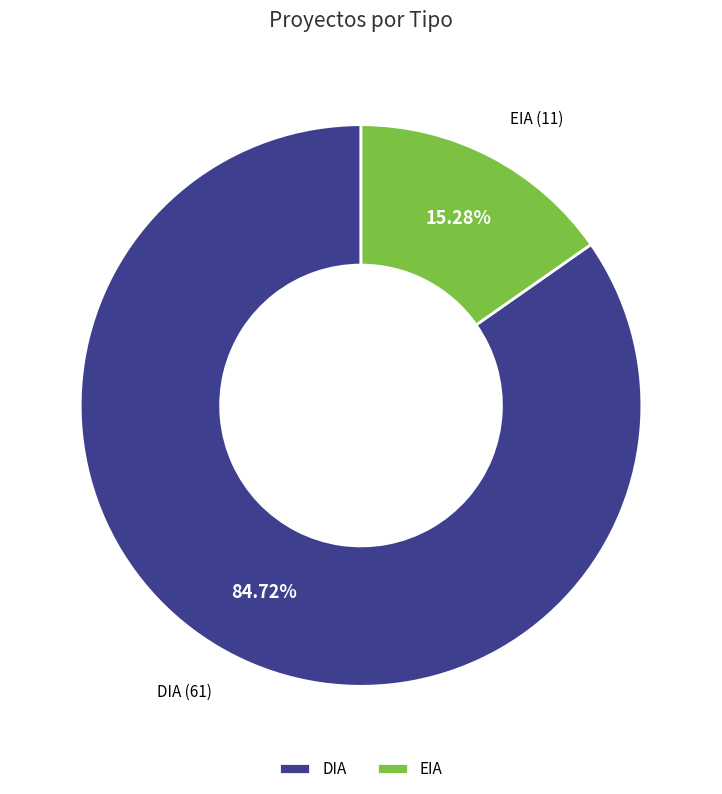

Which category has the smallest portion of the pie?

EIA